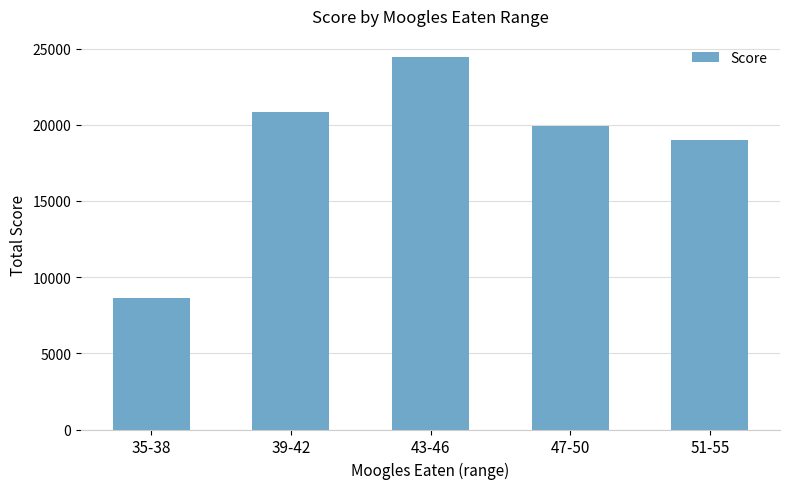

What is the change in value from 39-42 to 51-55?

-1850